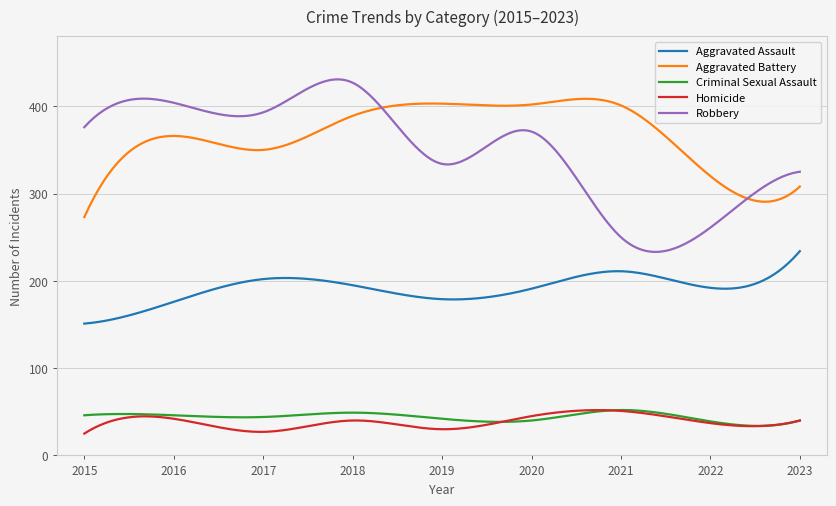

Which series has the largest range (max minus min)?

Robbery